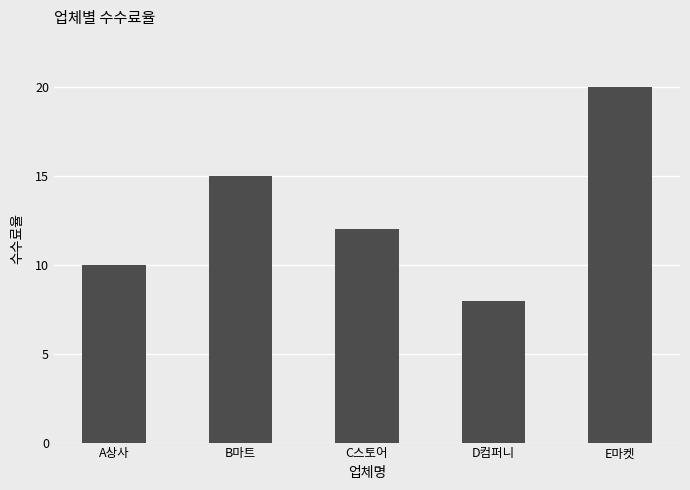

How many distinct data groups are displayed?

1